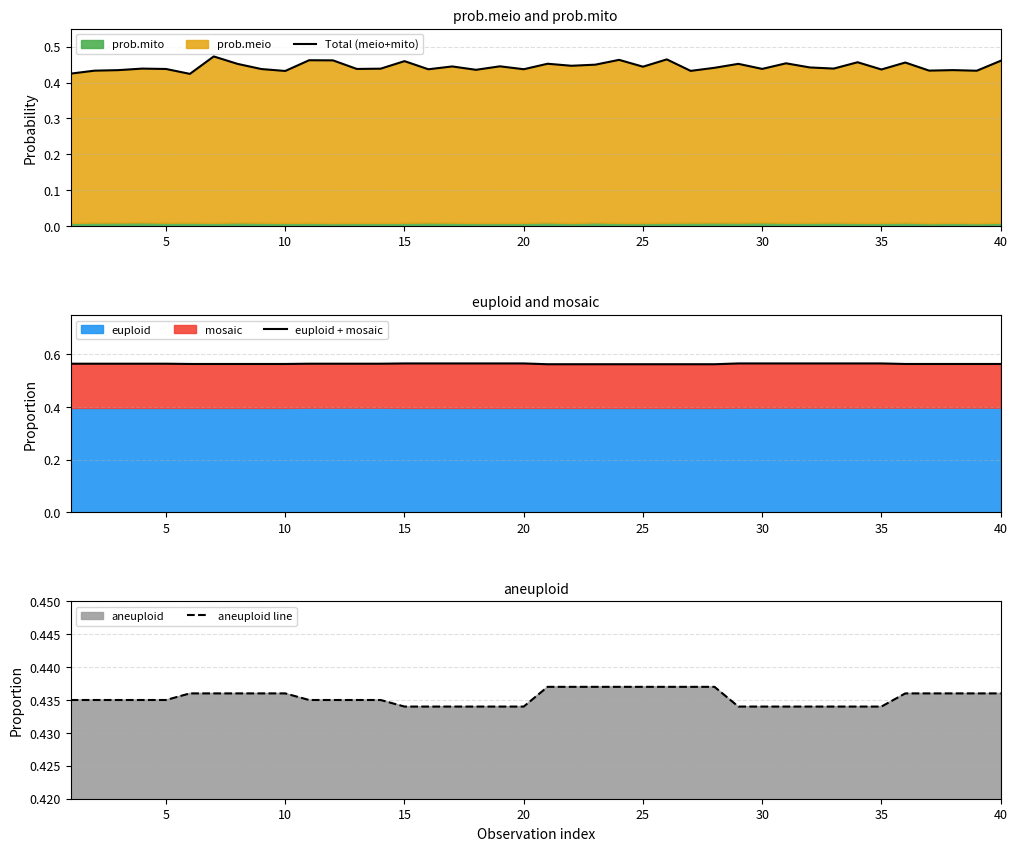

Reading right to left, what are all the values shown in this chart?

Total (meio+mito): 0.5	0.4	0.4	0.4	0.5	0.4	0.5	0.4	0.4	0.5	0.4	0.5	0.4	0.4	0.5	0.4	0.5	0.4	0.4	0.5	0.4	0.4	0.4	0.4	0.4	0.5	0.4	0.4	0.5	0.5	0.4	0.4	0.5	0.5	0.4	0.4	0.4	0.4	0.4	0.4
euploid + mosaic: 0.6	0.6	0.6	0.6	0.6	0.6	0.6	0.6	0.6	0.6	0.6	0.6	0.6	0.6	0.6	0.6	0.6	0.6	0.6	0.6	0.6	0.6	0.6	0.6	0.6	0.6	0.6	0.6	0.6	0.6	0.6	0.6	0.6	0.6	0.6	0.6	0.6	0.6	0.6	0.6
aneuploid line: 0.4	0.4	0.4	0.4	0.4	0.4	0.4	0.4	0.4	0.4	0.4	0.4	0.4	0.4	0.4	0.4	0.4	0.4	0.4	0.4	0.4	0.4	0.4	0.4	0.4	0.4	0.4	0.4	0.4	0.4	0.4	0.4	0.4	0.4	0.4	0.4	0.4	0.4	0.4	0.4